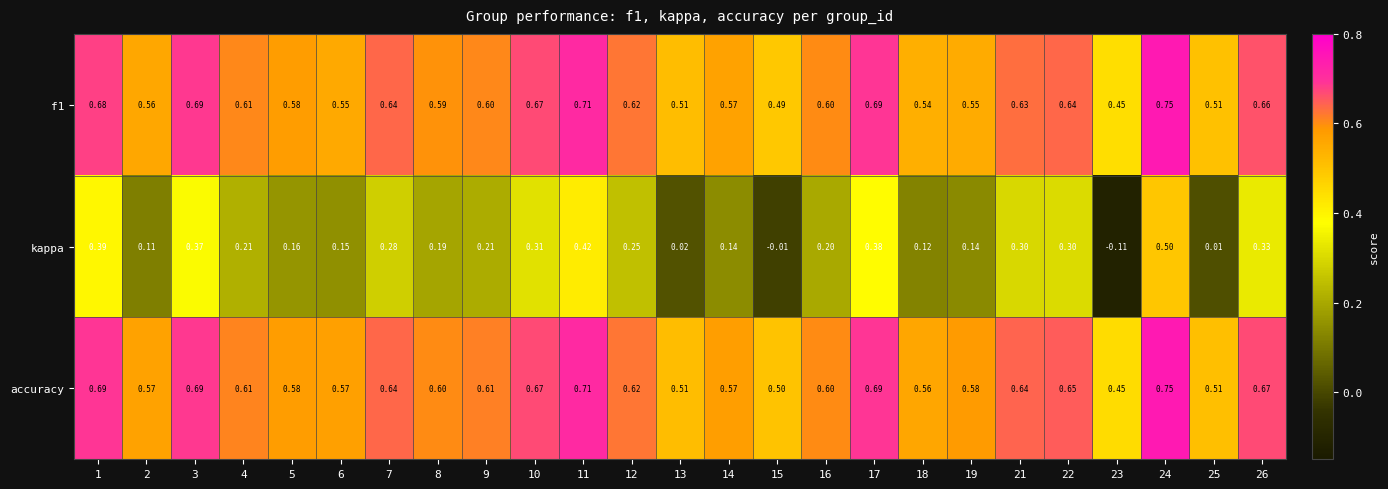

Is the value of accuracy at 8 greater than the value of f1 at 7?

No